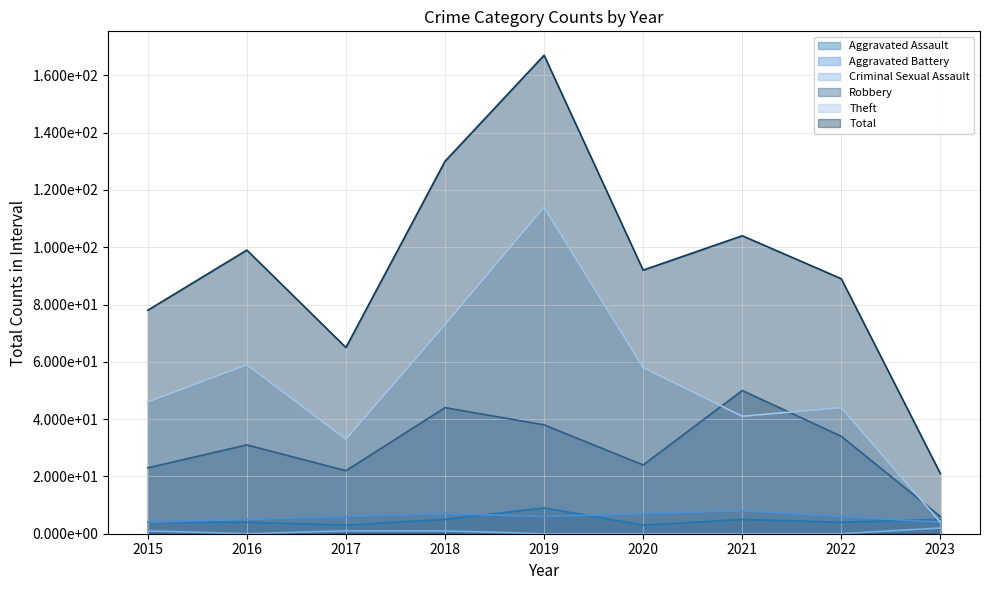

Which category has the highest value in the Total series?

2019